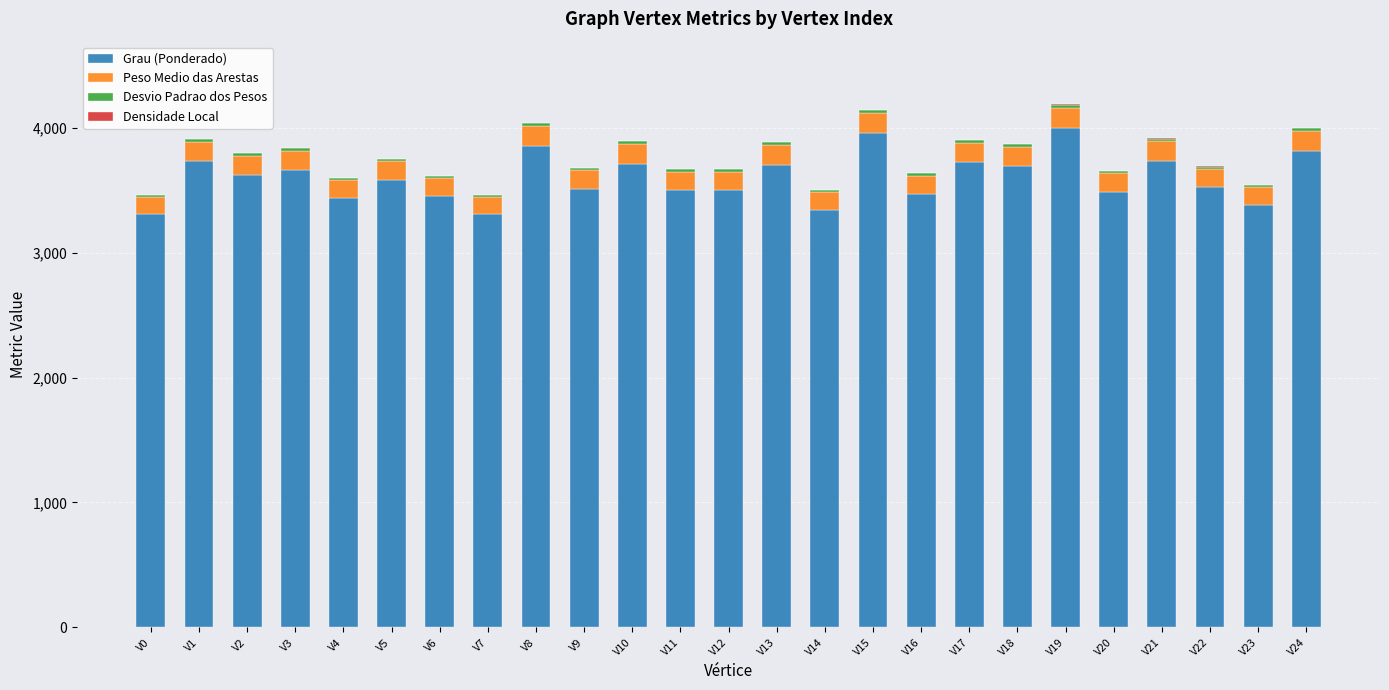

Does the chart contain stacked bars?

Yes